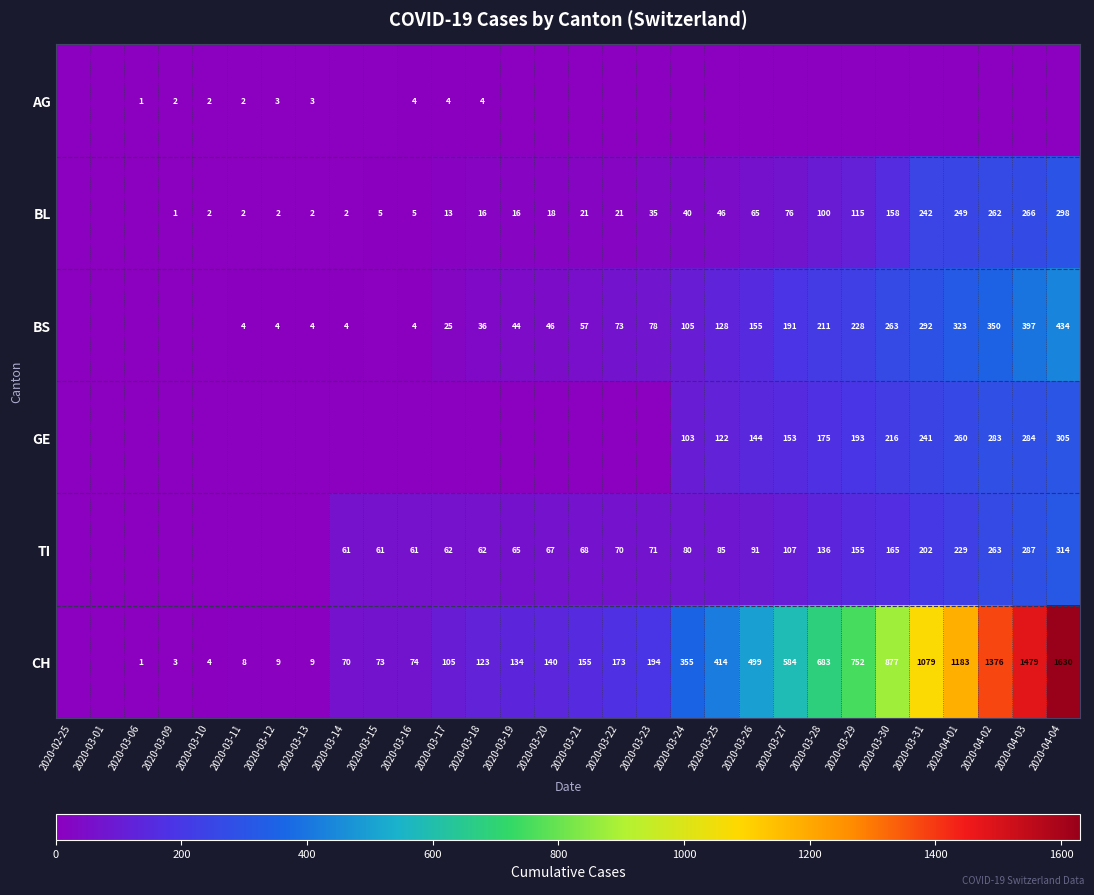

What is the sum of the BL values at 2020-03-16 and 2020-03-23?

40